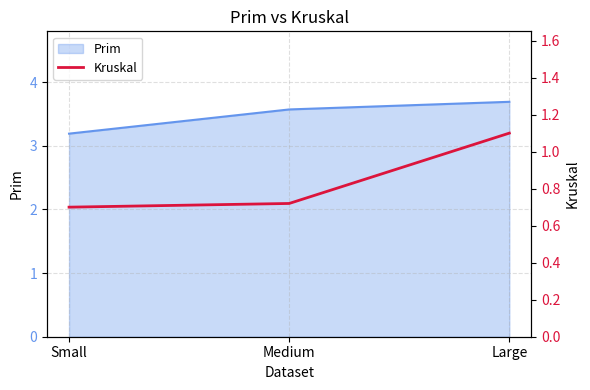

What is the label of the 1st point from the right?

Large